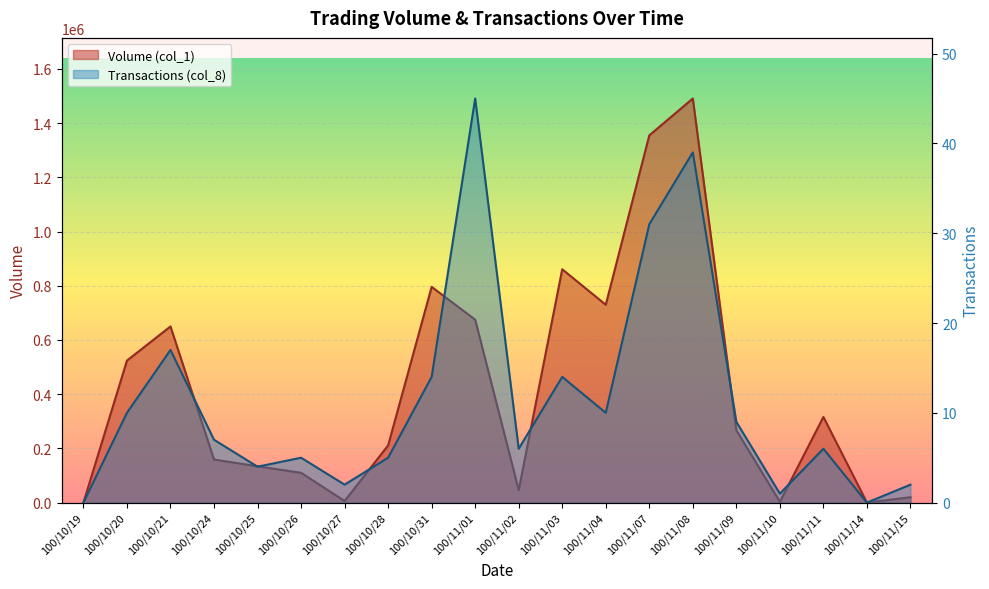

What are all the series names shown in the legend?

Volume (col_1), Transactions (col_8)